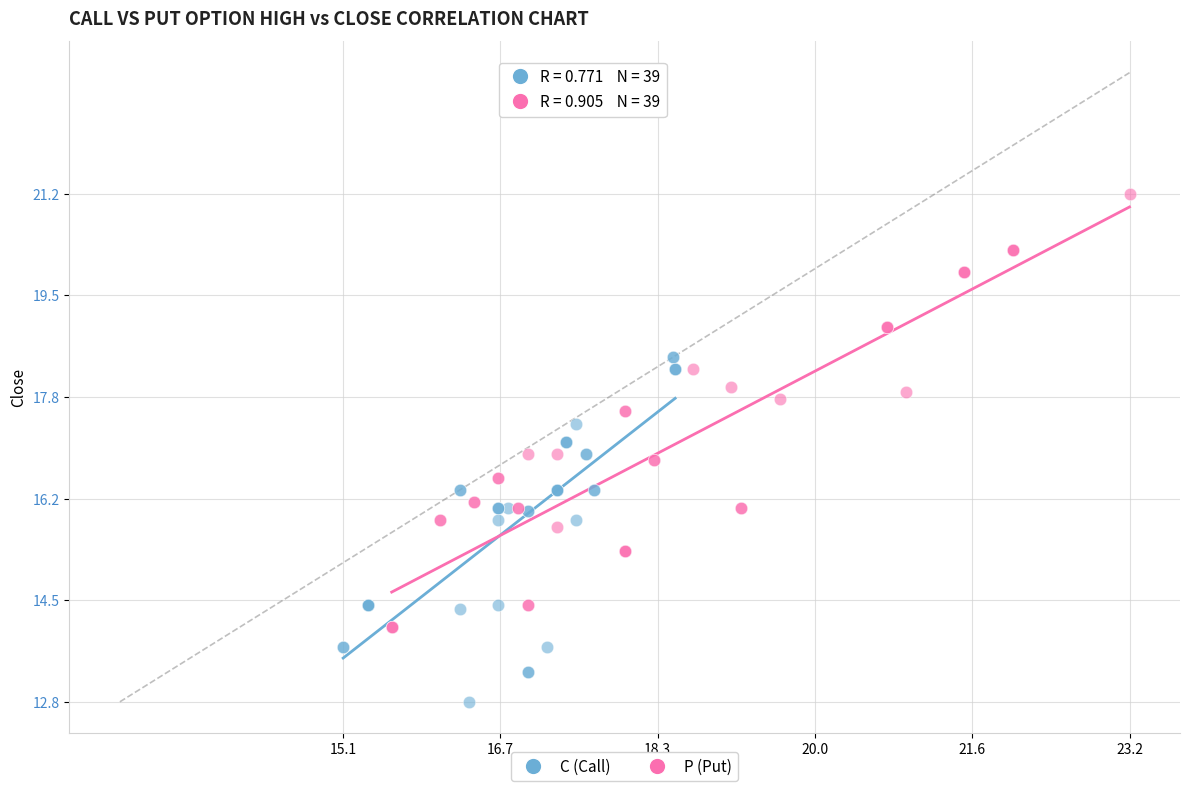

Which series has the widest spread of Y values?

P (Put)